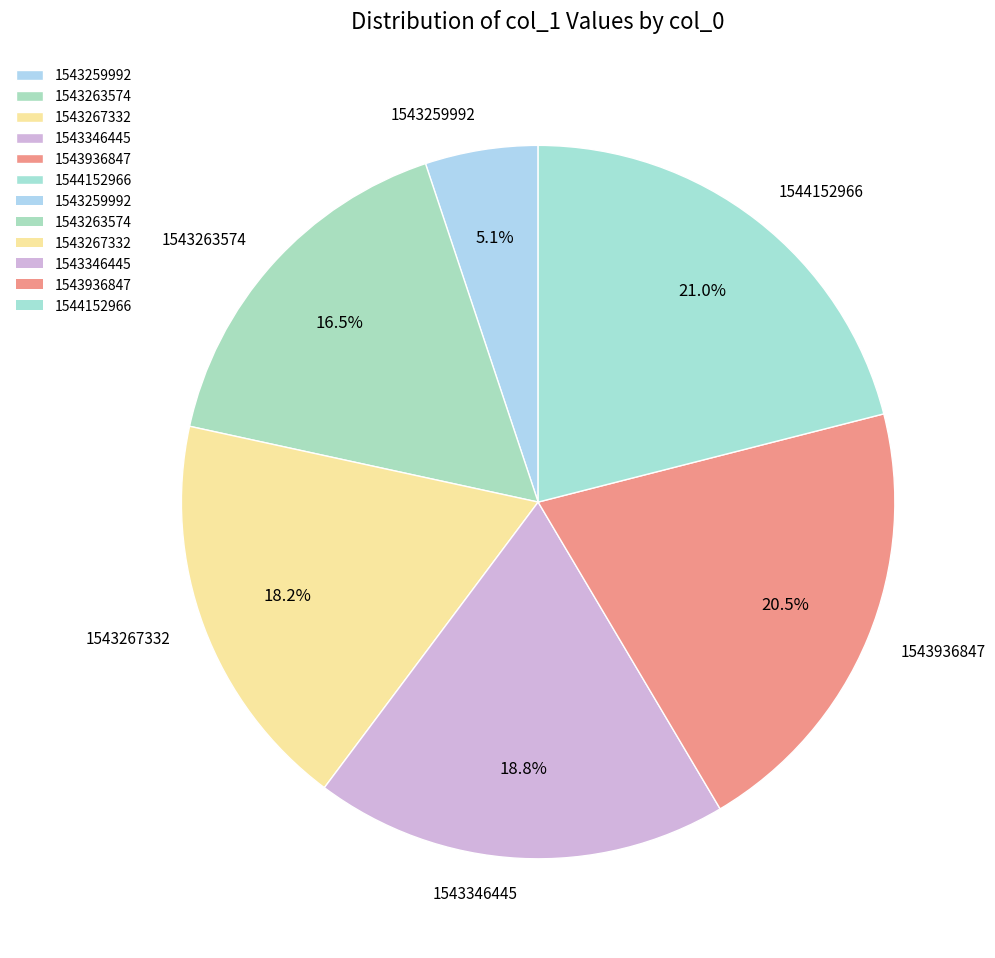

Combined, do 1543263574 and 1543936847 account for over 50%?

No